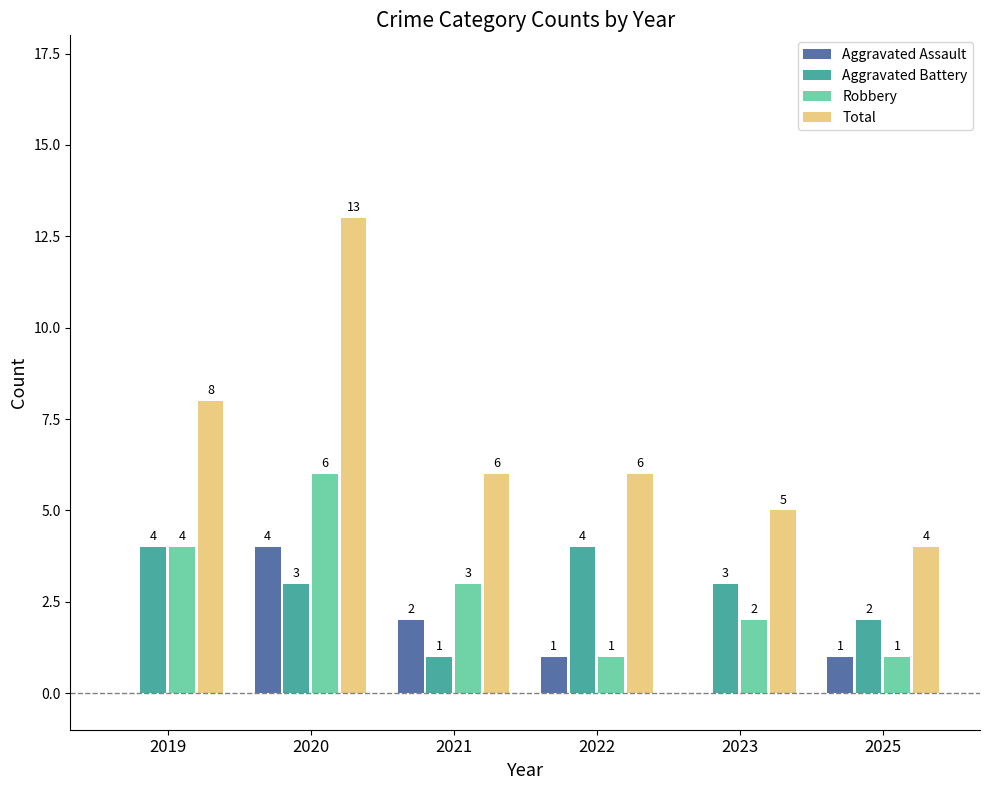

Which series has the largest total across all categories?

Total